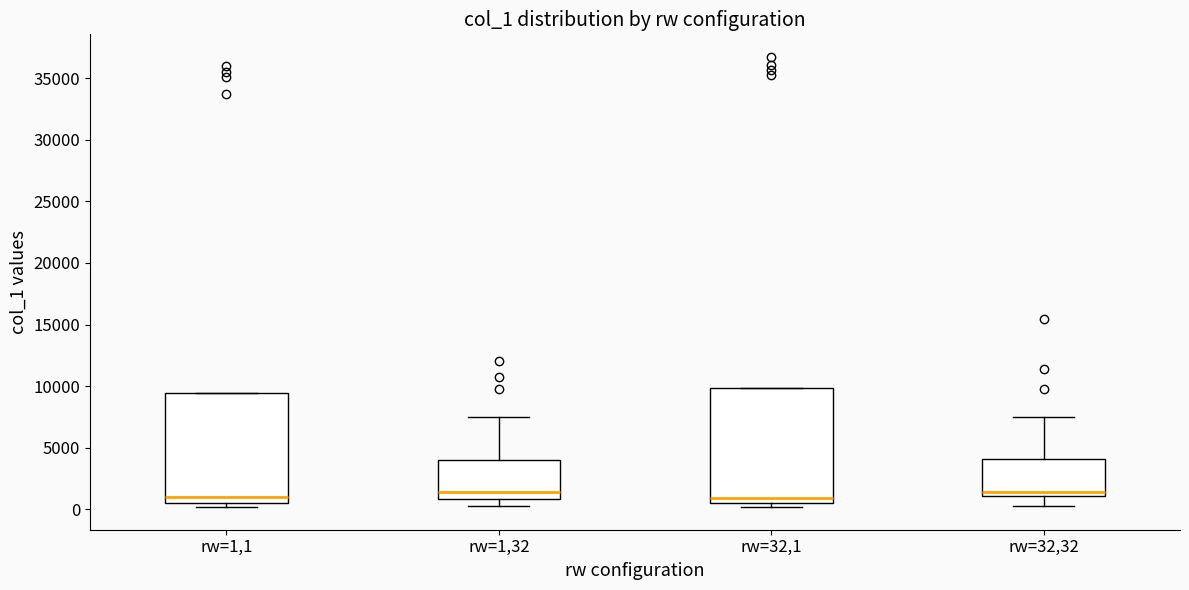

Reading left to right, transcribe this box plot: for each box, give where its median line is, the range the box spans, and where its two whiskers end, as read against the y-axis. The values are not printed on the chart, so give them approximately, as read against the axis.

rw=1,1: median 1000, box 500 to 9500, whiskers 0 to 9500
rw=1,32: median 1500, box 1000 to 4000, whiskers 500 to 7500
rw=32,1: median 1000, box 500 to 10000, whiskers 0 to 10000
rw=32,32: median 1500, box 1000 to 4000, whiskers 500 to 7500